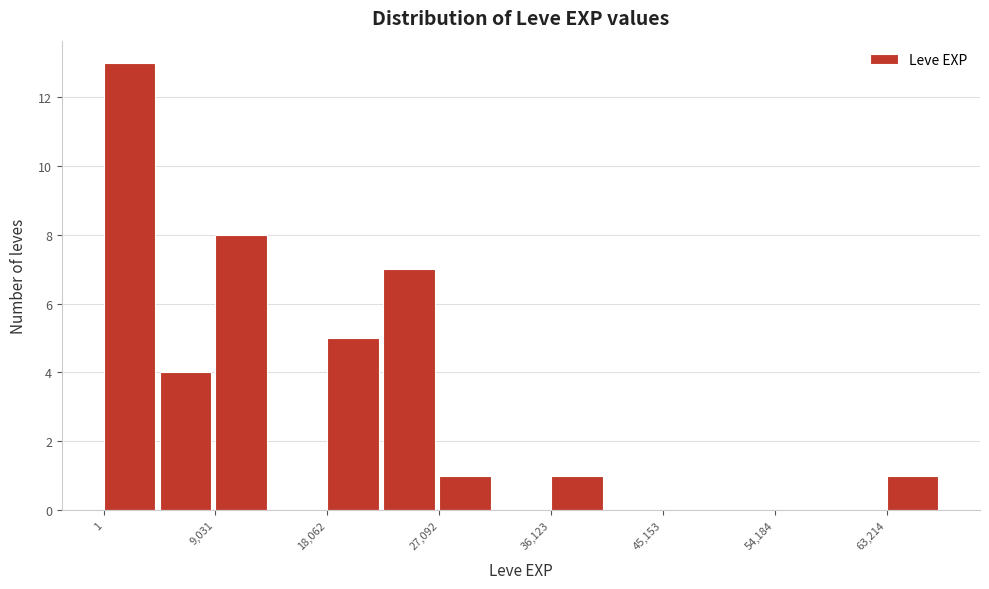

Over which range of the x-axis is the bar tallest?

0 to 5000